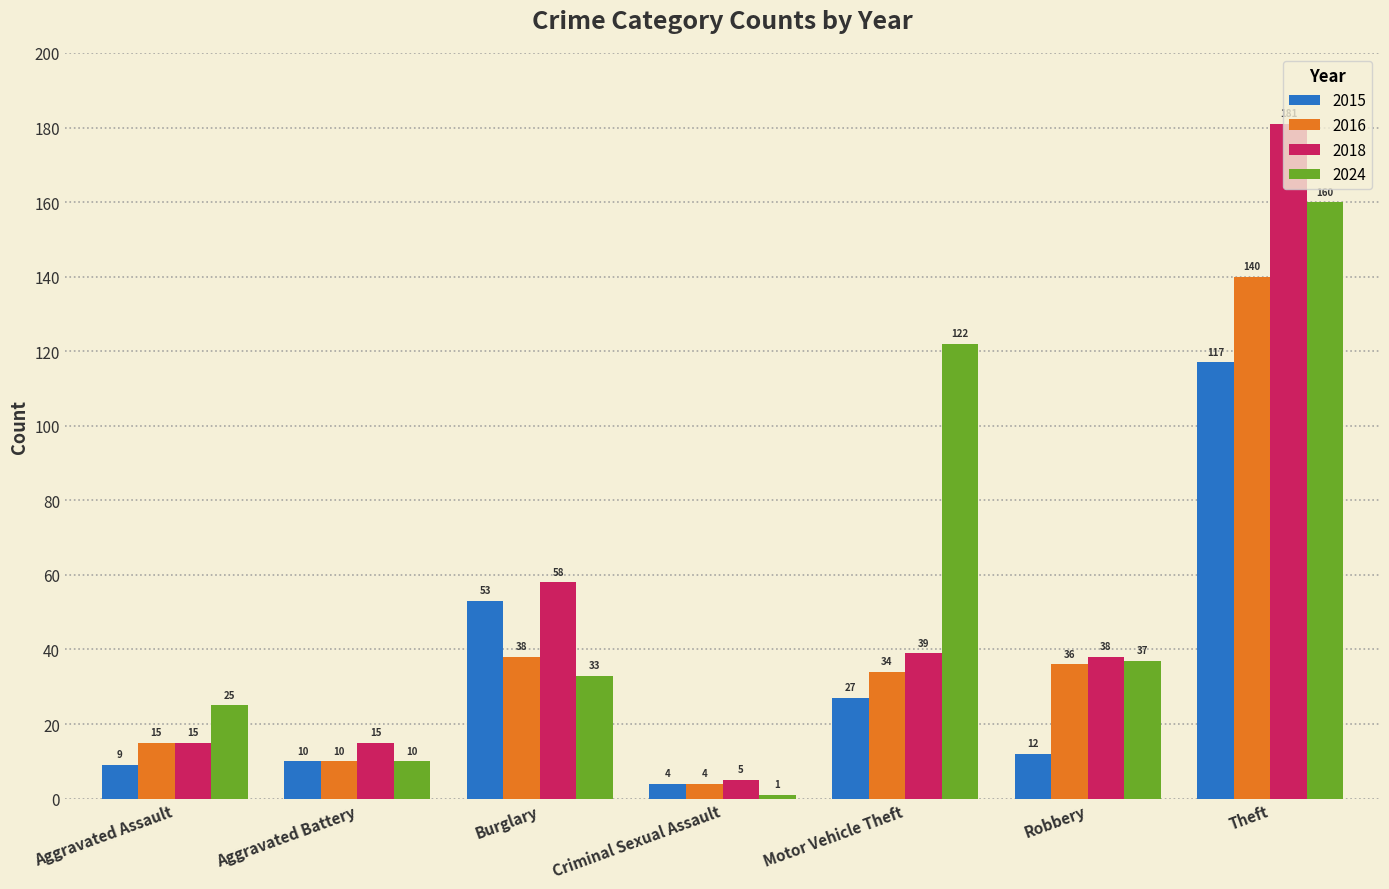

Reading left to right, transcribe all the data shown in this chart.

2015: Aggravated Assault=9	Aggravated Battery=10	Burglary=53	Criminal Sexual Assault=4	Motor Vehicle Theft=27	Robbery=12	Theft=117
2016: Aggravated Assault=15	Aggravated Battery=10	Burglary=38	Criminal Sexual Assault=4	Motor Vehicle Theft=34	Robbery=36	Theft=140
2018: Aggravated Assault=15	Aggravated Battery=15	Burglary=58	Criminal Sexual Assault=5	Motor Vehicle Theft=39	Robbery=38	Theft=181
2024: Aggravated Assault=25	Aggravated Battery=10	Burglary=33	Criminal Sexual Assault=1	Motor Vehicle Theft=122	Robbery=37	Theft=160